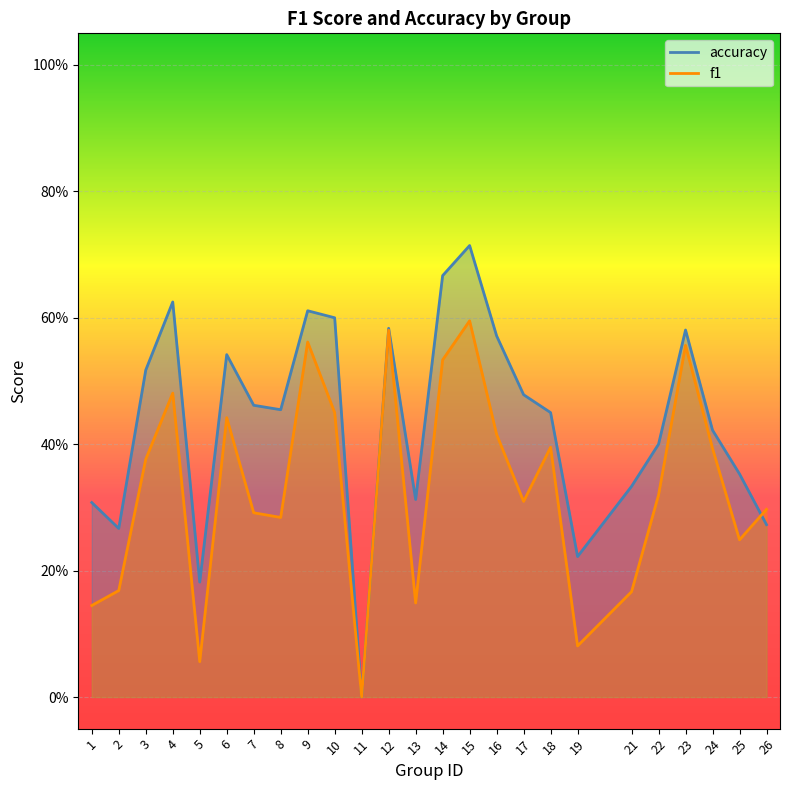

At which label is f1 closest to 0?

11